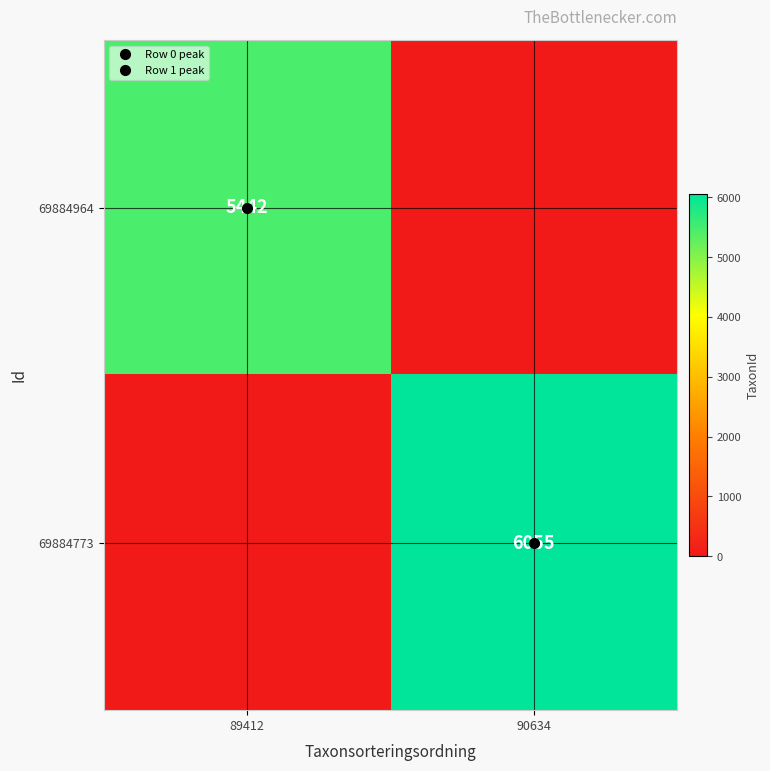

Rank the series by their maximum value, from highest to lowest.

69884773, 69884964